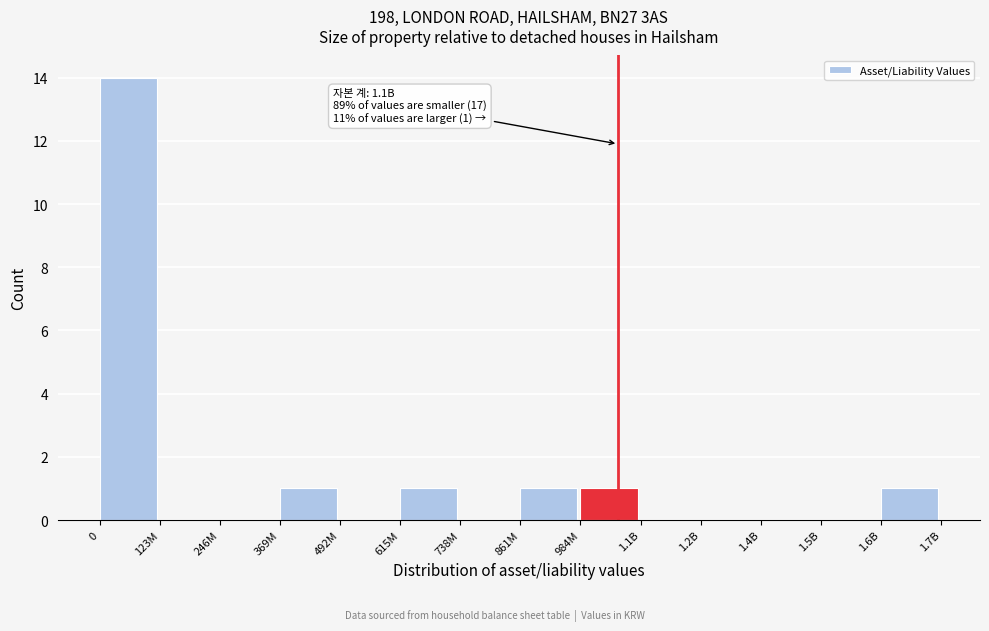

Reading left to right, transcribe all the data shown in this chart.

0=14	123M=0	246M=0	369M=1	492M=0	615M=1	738M=0	861M=1	984M=1	1.1B=0	1.2B=0	1.4B=0	1.5B=0	1.6B=1